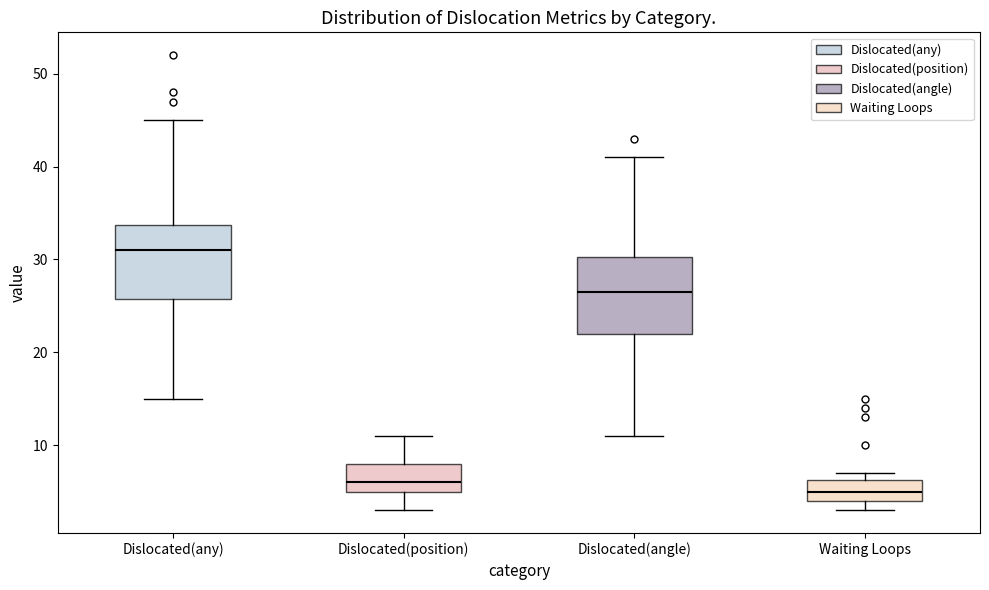

Reading left to right, transcribe this box plot: for each box, give where its median line is, the range the box spans, and where its two whiskers end, as read against the y-axis. The values are not printed on the chart, so give them approximately, as read against the axis.

Dislocated(any): median 31, box 26 to 34, whiskers 15 to 45
Dislocated(position): median 6, box 5 to 8, whiskers 3 to 11
Dislocated(angle): median 27, box 22 to 30, whiskers 11 to 41
Waiting Loops: median 5, box 4 to 6, whiskers 3 to 7